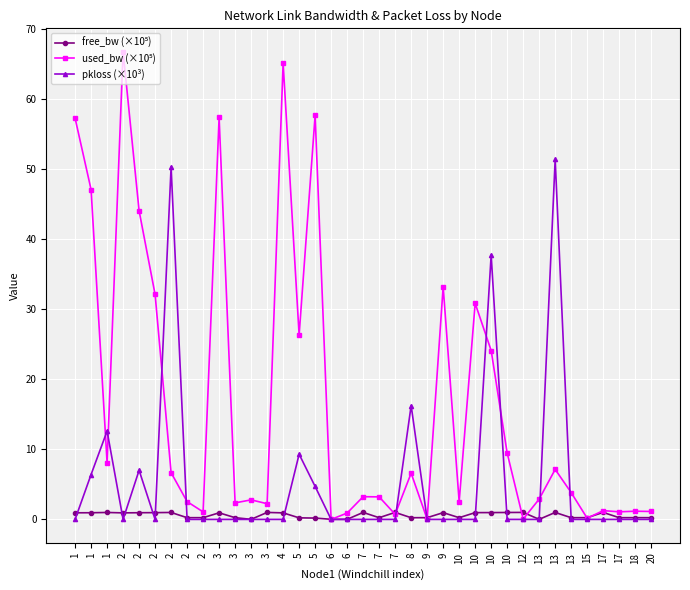

Which category has the highest value across all series?

2